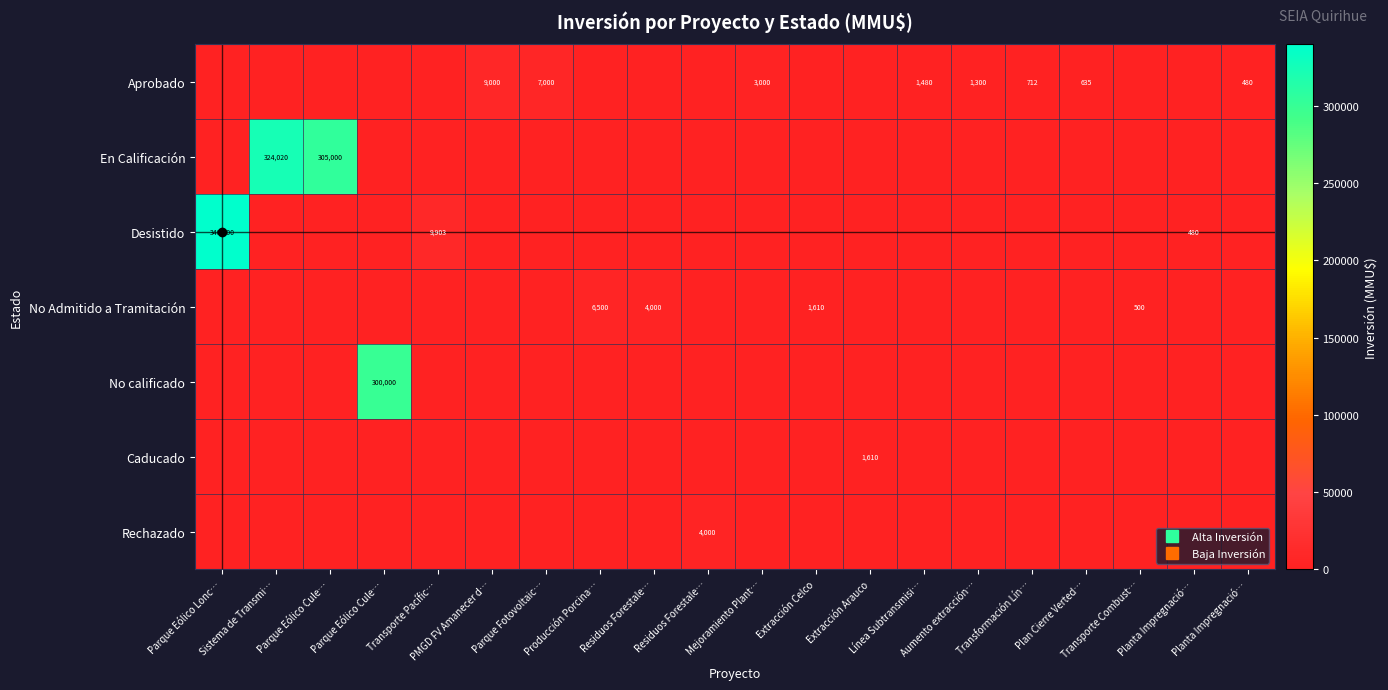

The No calificado series shows 113995 at Producción Porcina…. True or false?

False